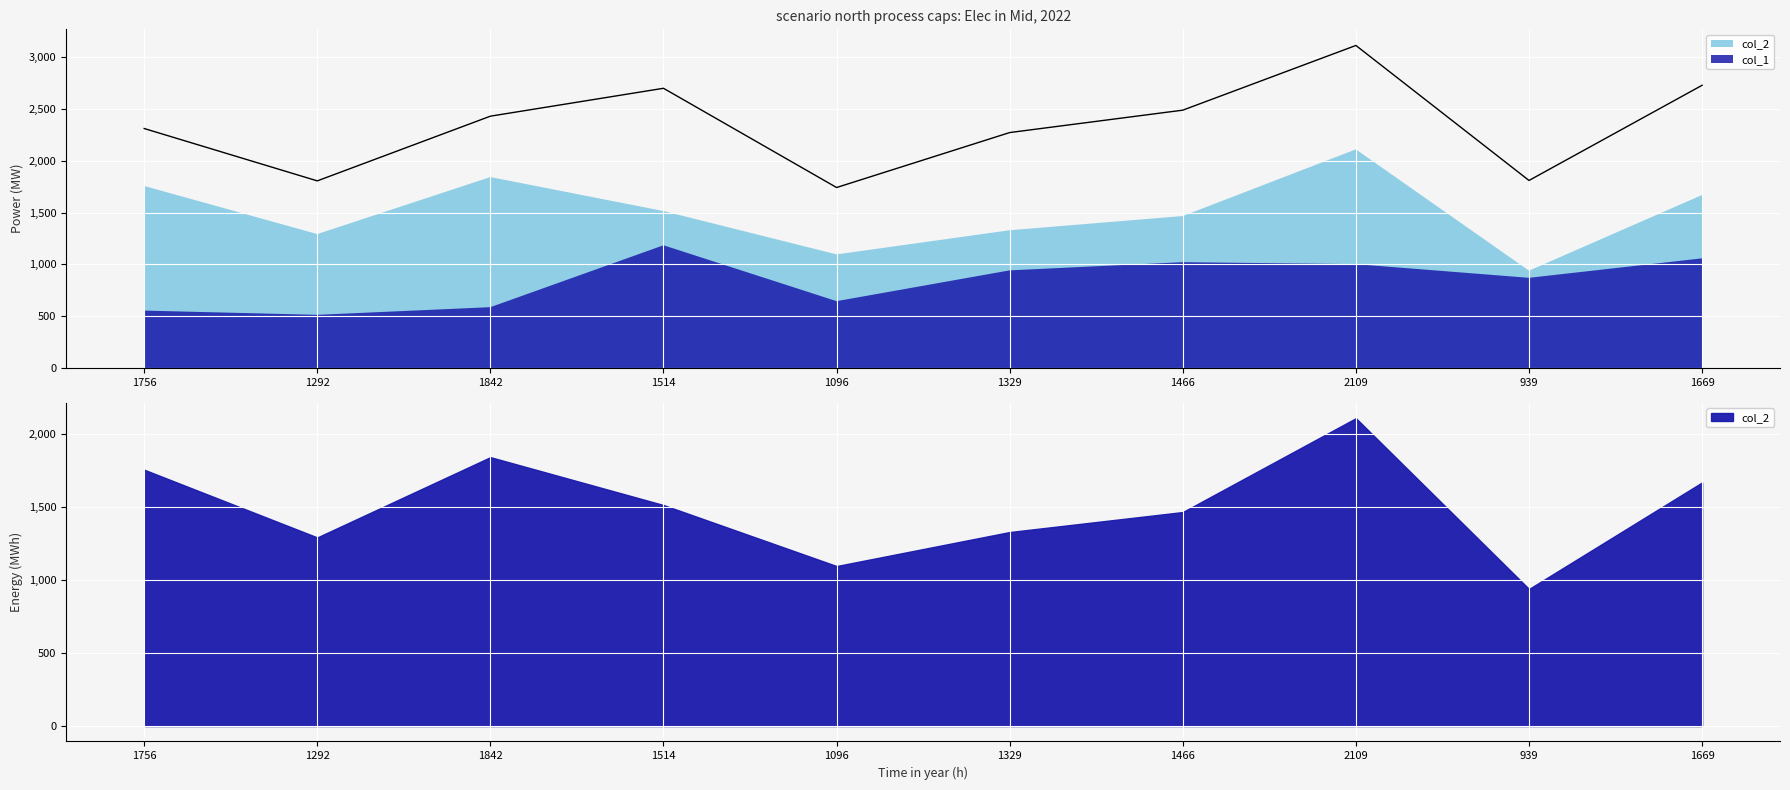

What are all the series names shown in the legend?

col_1, col_2